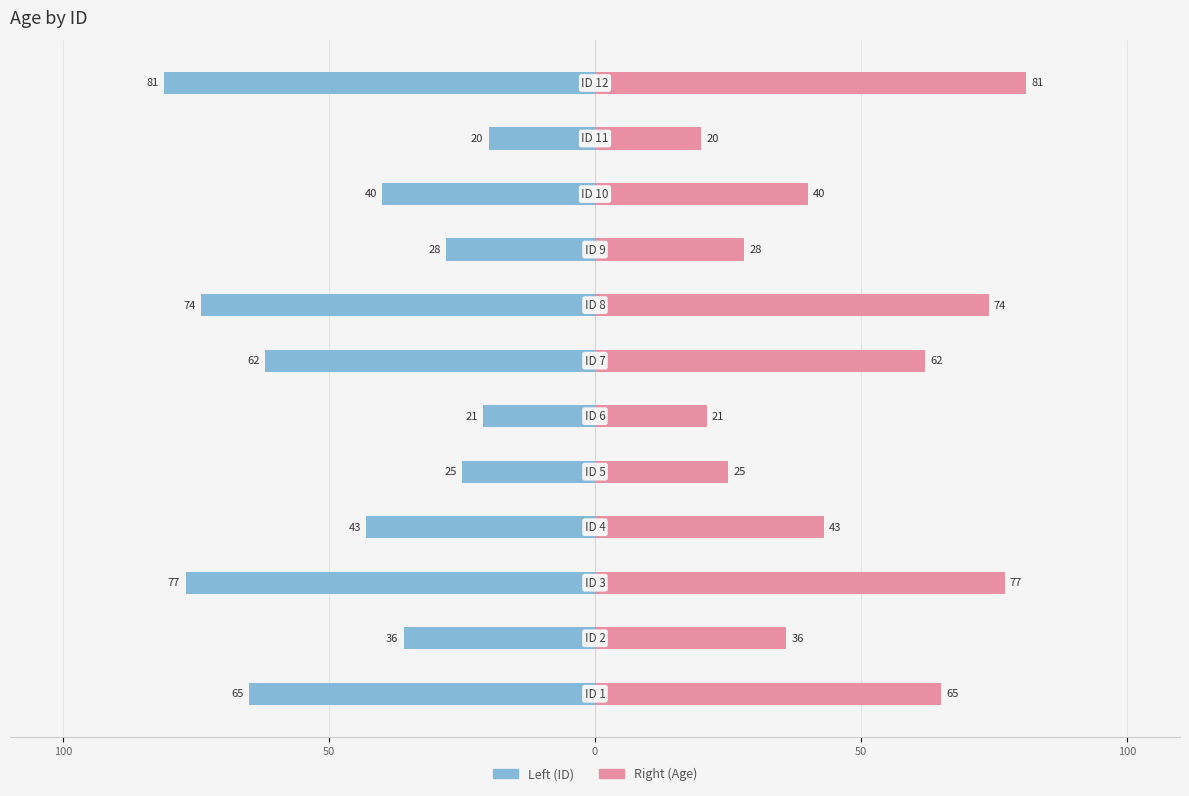

At how many categories does at least one series exceed 51?

5